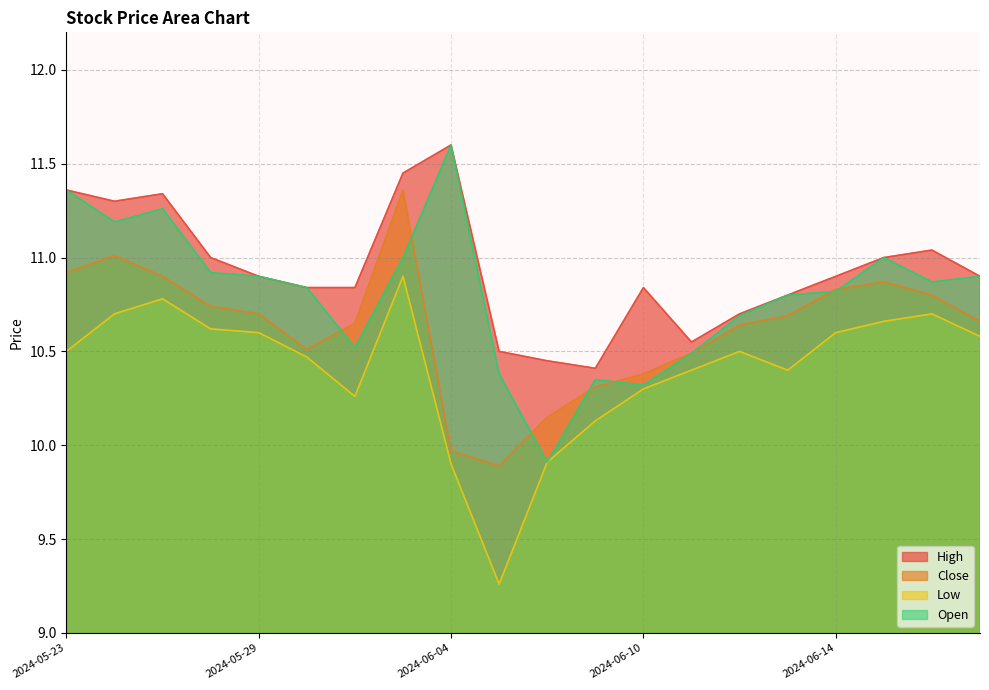

In High, how many points are lower than both neighbors (excluding endpoints)?

3